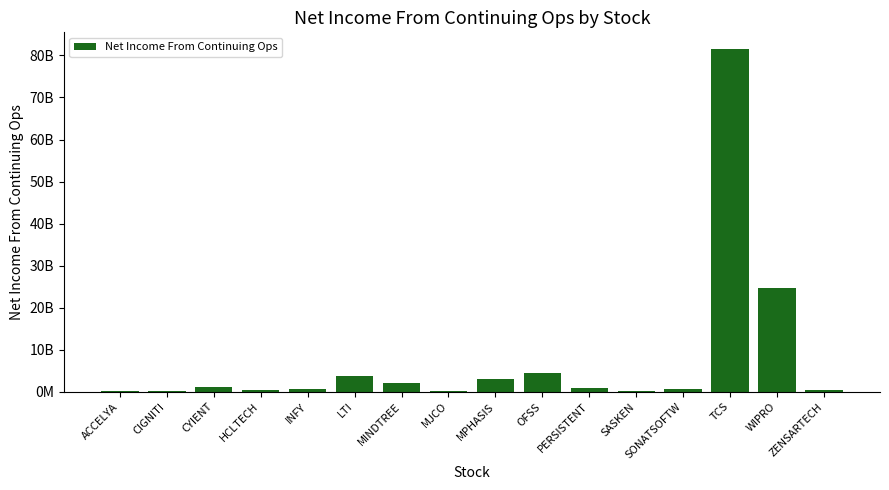

Reading left to right, list all the values displayed in this chart.

270217000	281186000	1076000000	427566000	627000000	3767000000	1970000000	300600000	2936030000	4567590000	879260000	234528000	758600000	81430000000	24629000000	411800000